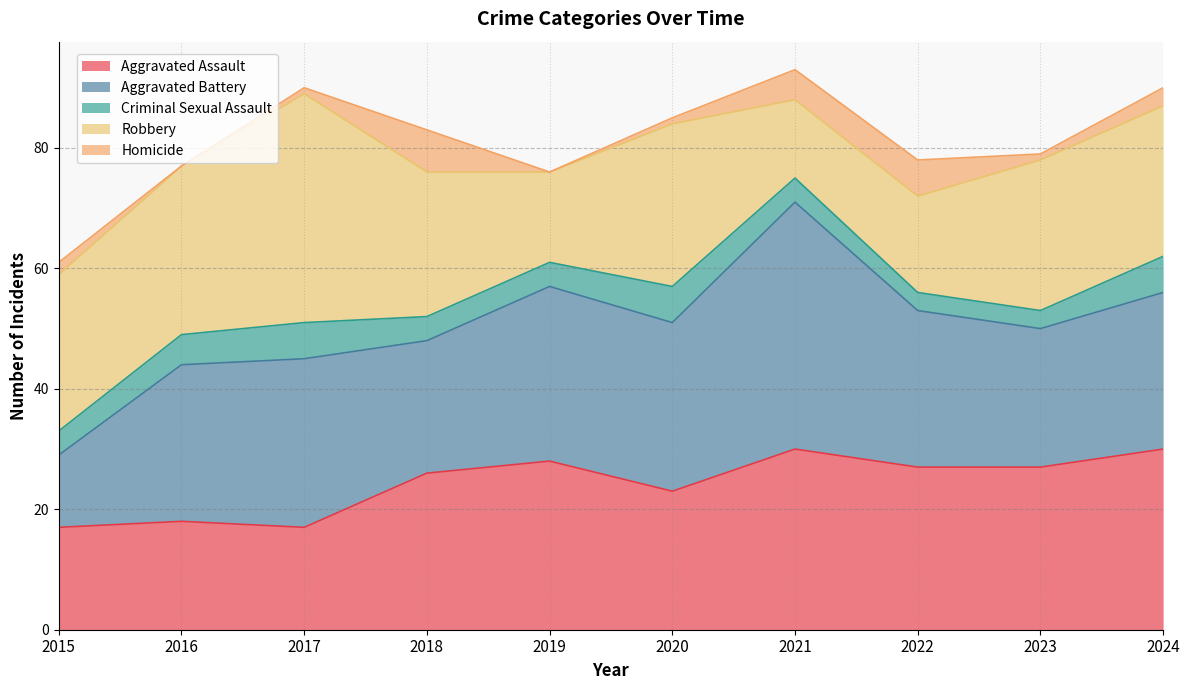

What is the maximum value for Robbery?

38